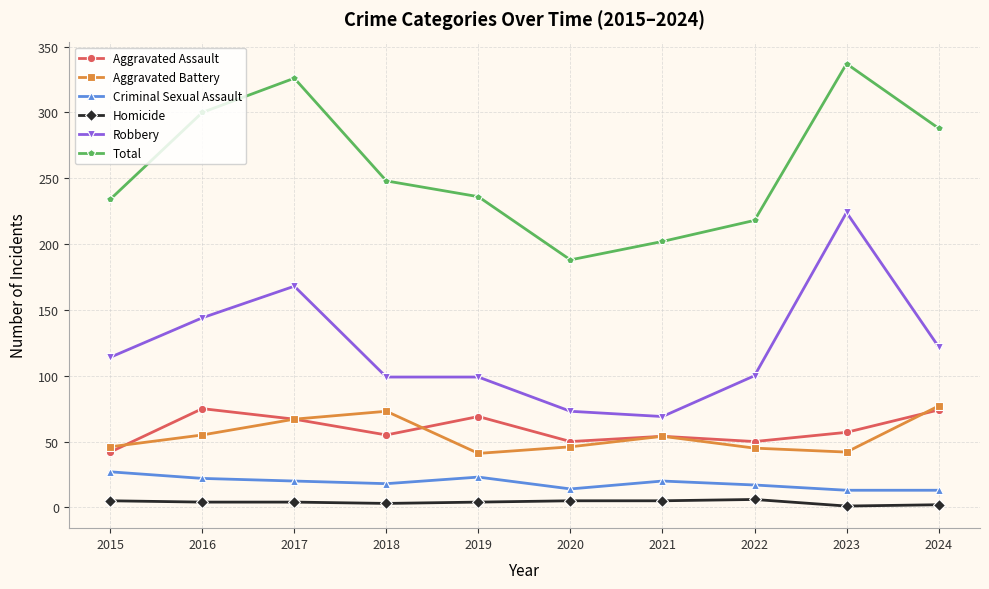

True or false: Total has a value of 337 at 2023.

True